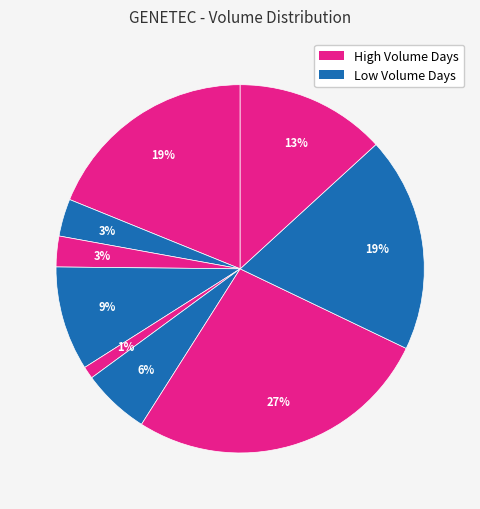

How many slices are in this pie chart?

9